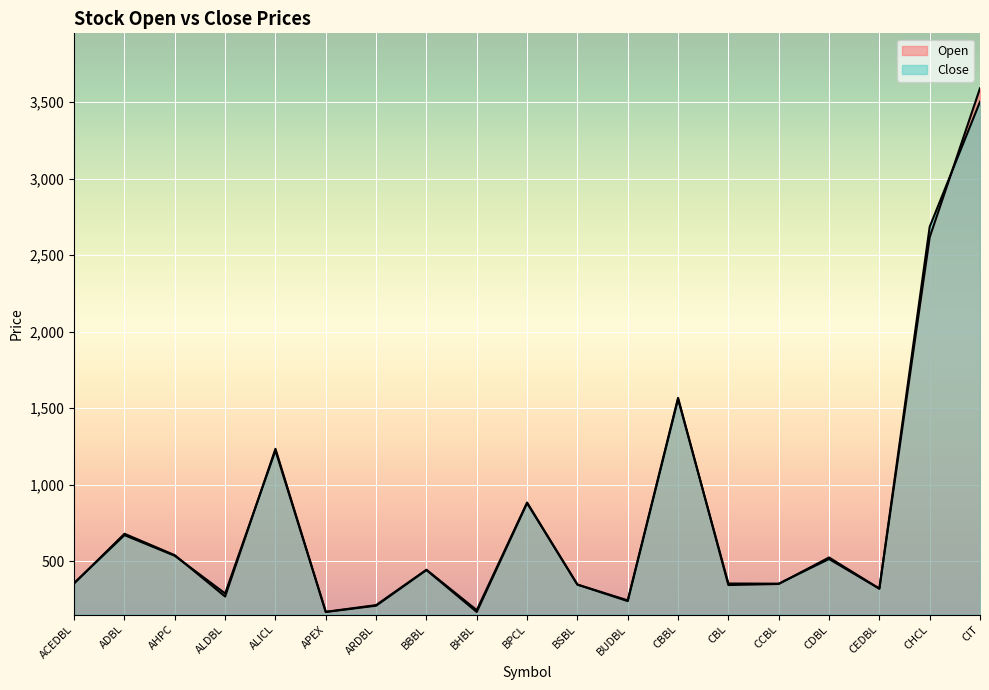

Where do Close and Open first cross each other?

ACEDBL and ADBL